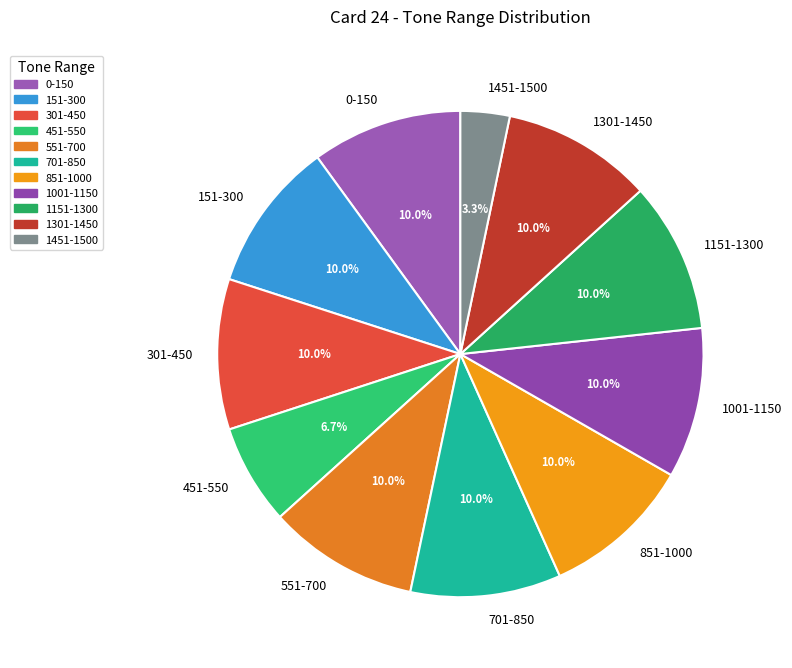

How many segments does this pie chart have?

11